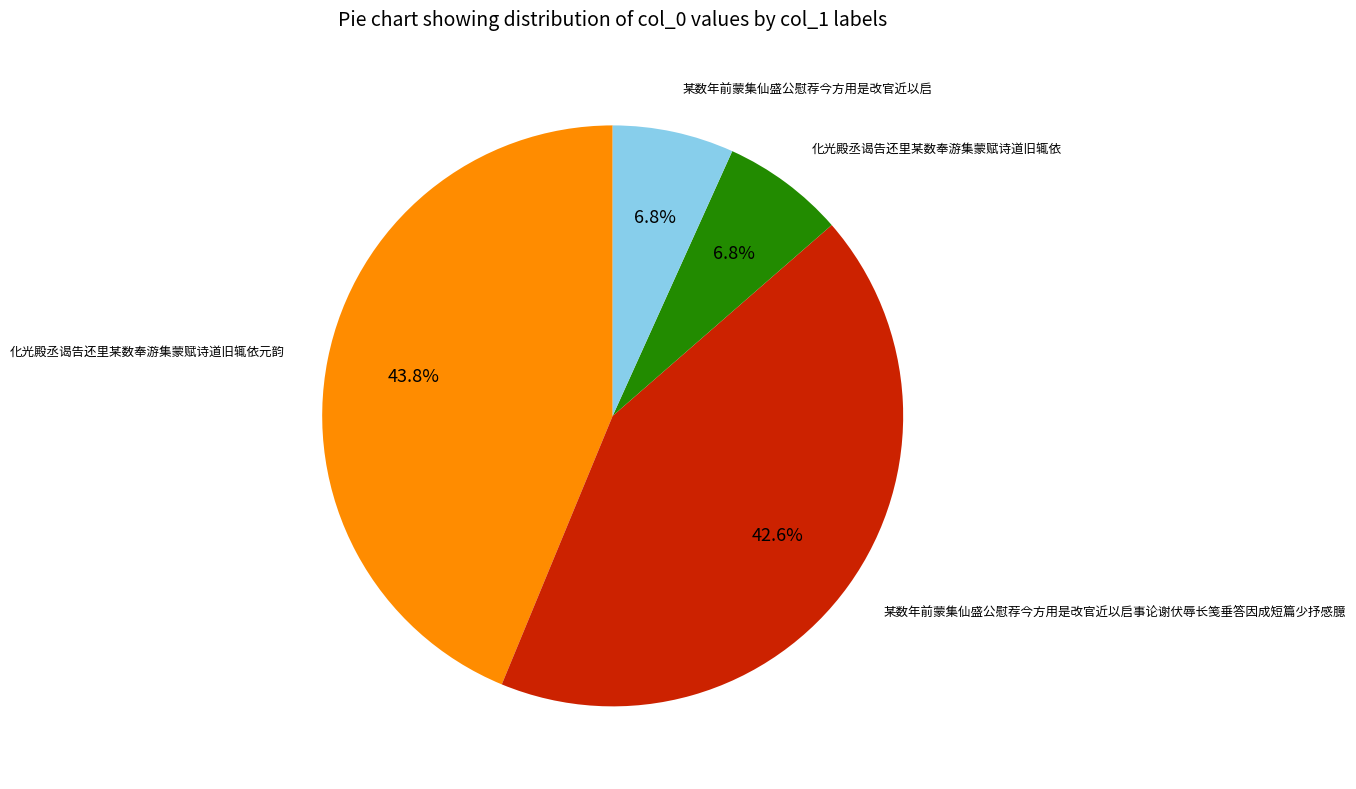

Does 化光殿丞谒告还里某数奉游集蒙赋诗道旧辄依元韵 represent more than half of the total?

No